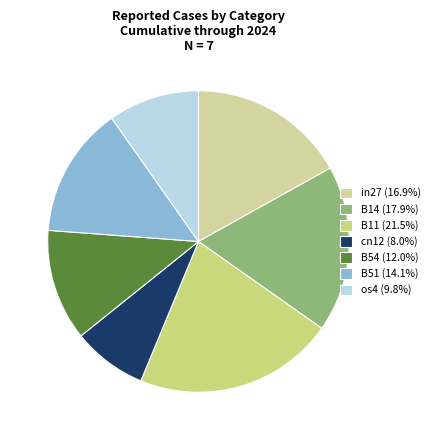

True or false: B14 accounts for 18% of the total.

True